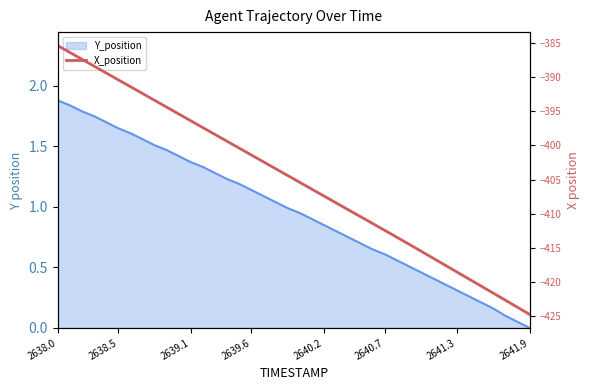

What is the minimum value shown in the chart?

-424.8